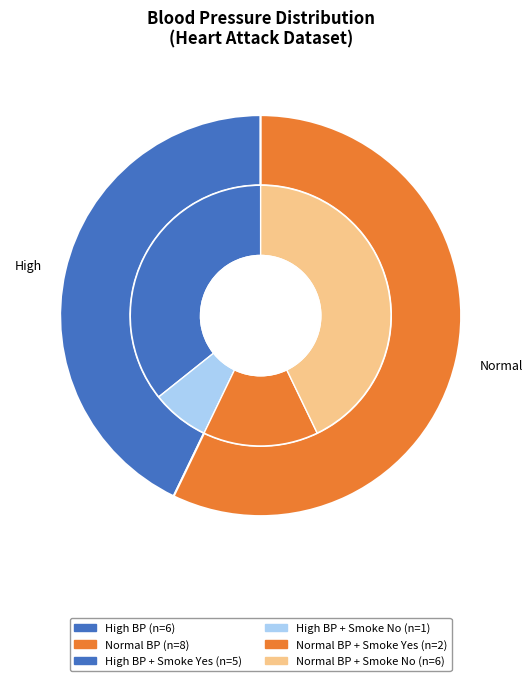

True or false: High accounts for 43% of the total.

True